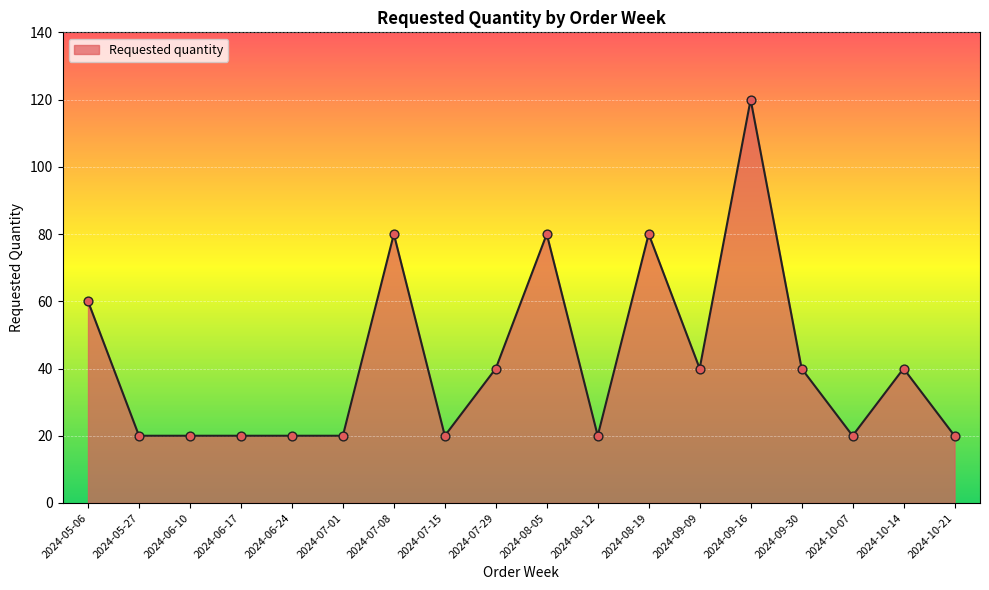

Between 2024-07-29 and 2024-05-06, which is larger?

2024-05-06